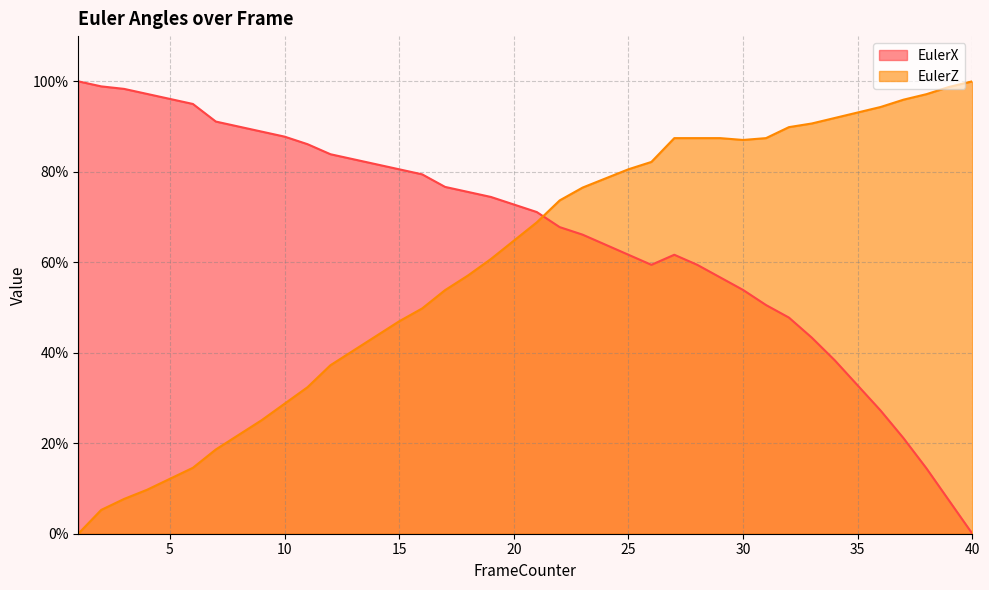

Between which two adjacent categories do EulerZ and EulerX first intersect?

21 and 22